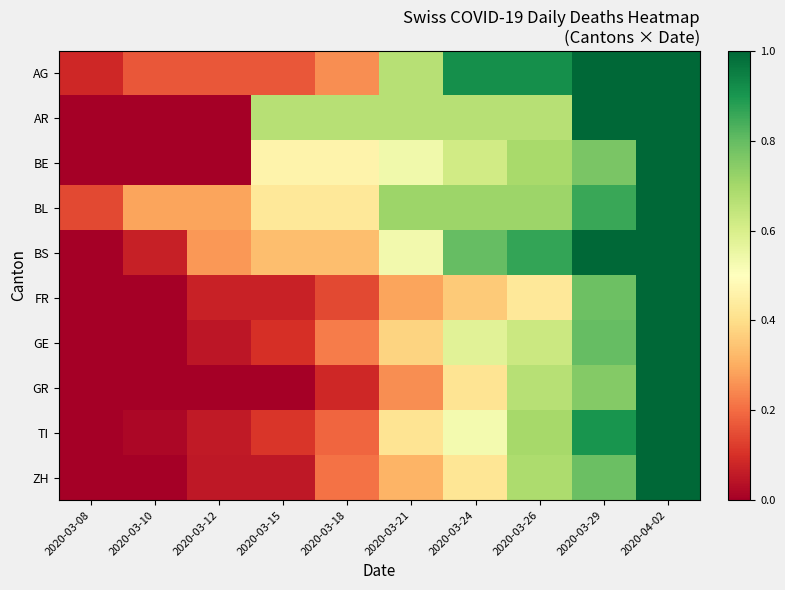

At which category is the sum across all series the highest?

2020-04-02